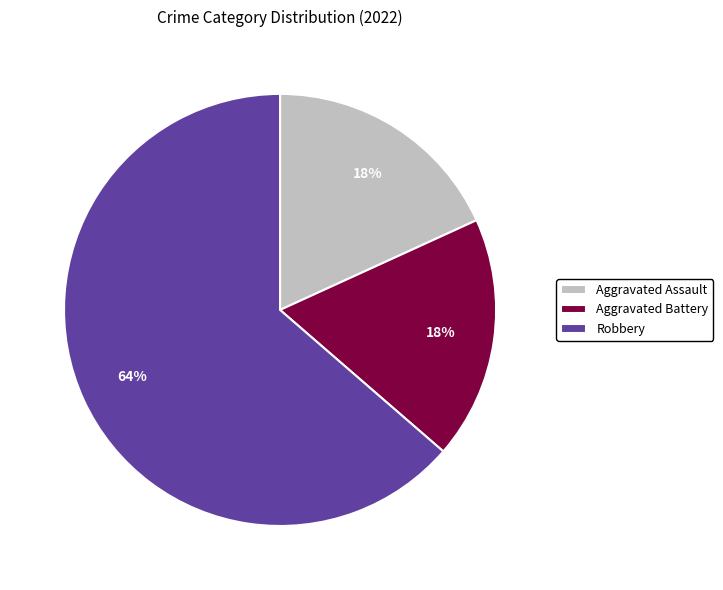

Do Aggravated Battery and Robbery together represent more than half of the pie?

Yes